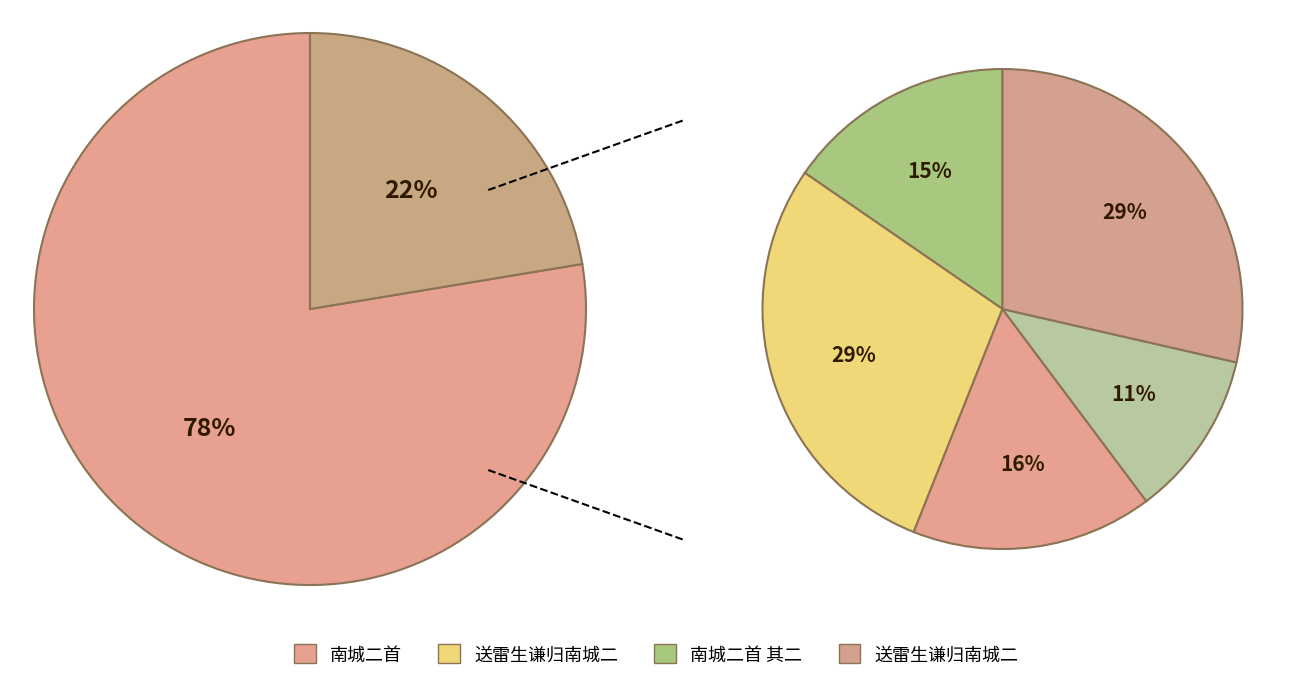

How many slices are in this pie chart?

6